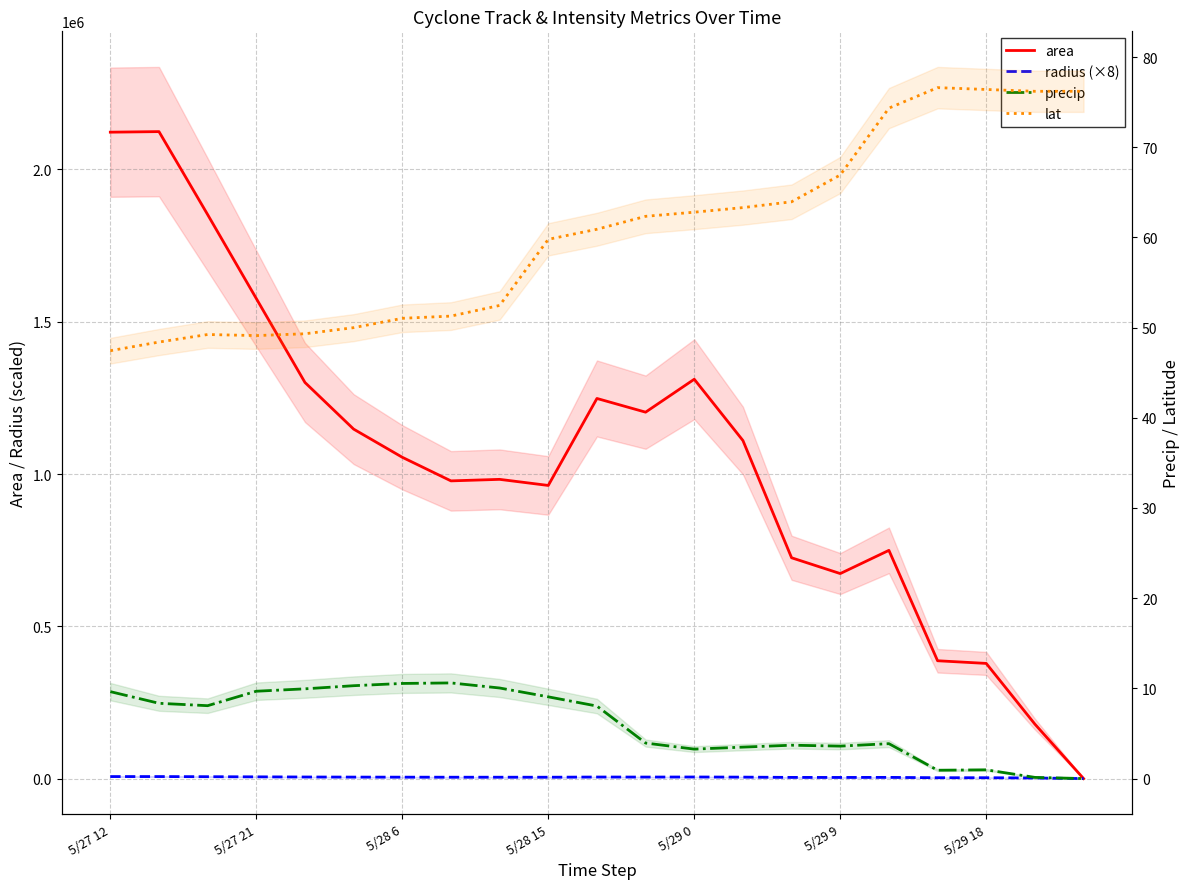

What is the spread (max minus min) of values at 7?

977489.4